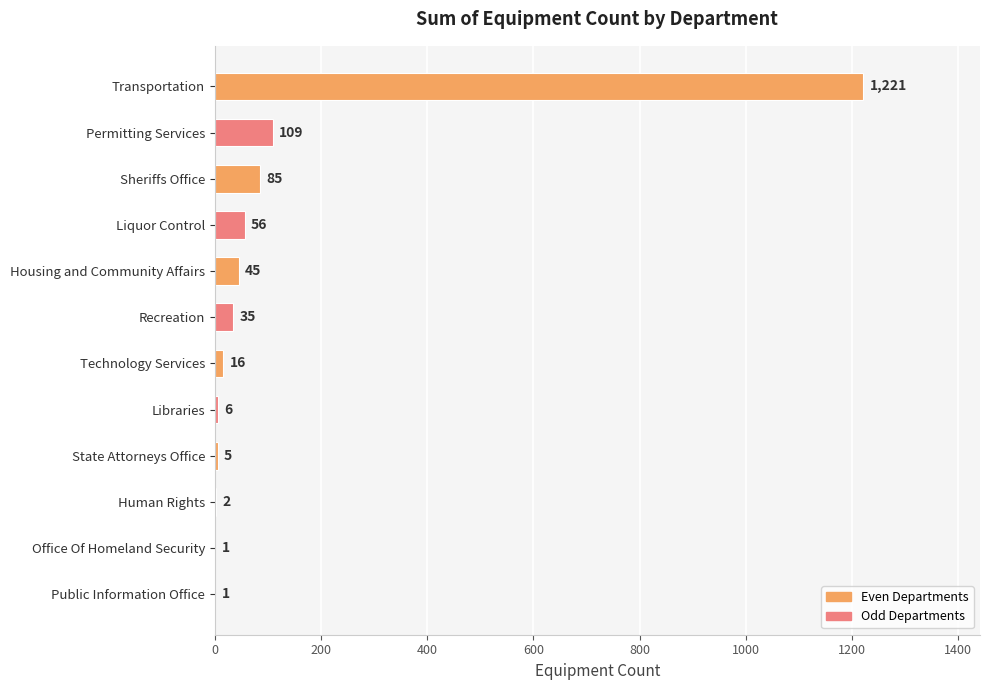

What is the sum of the values at Libraries and Office Of Homeland Security?

7